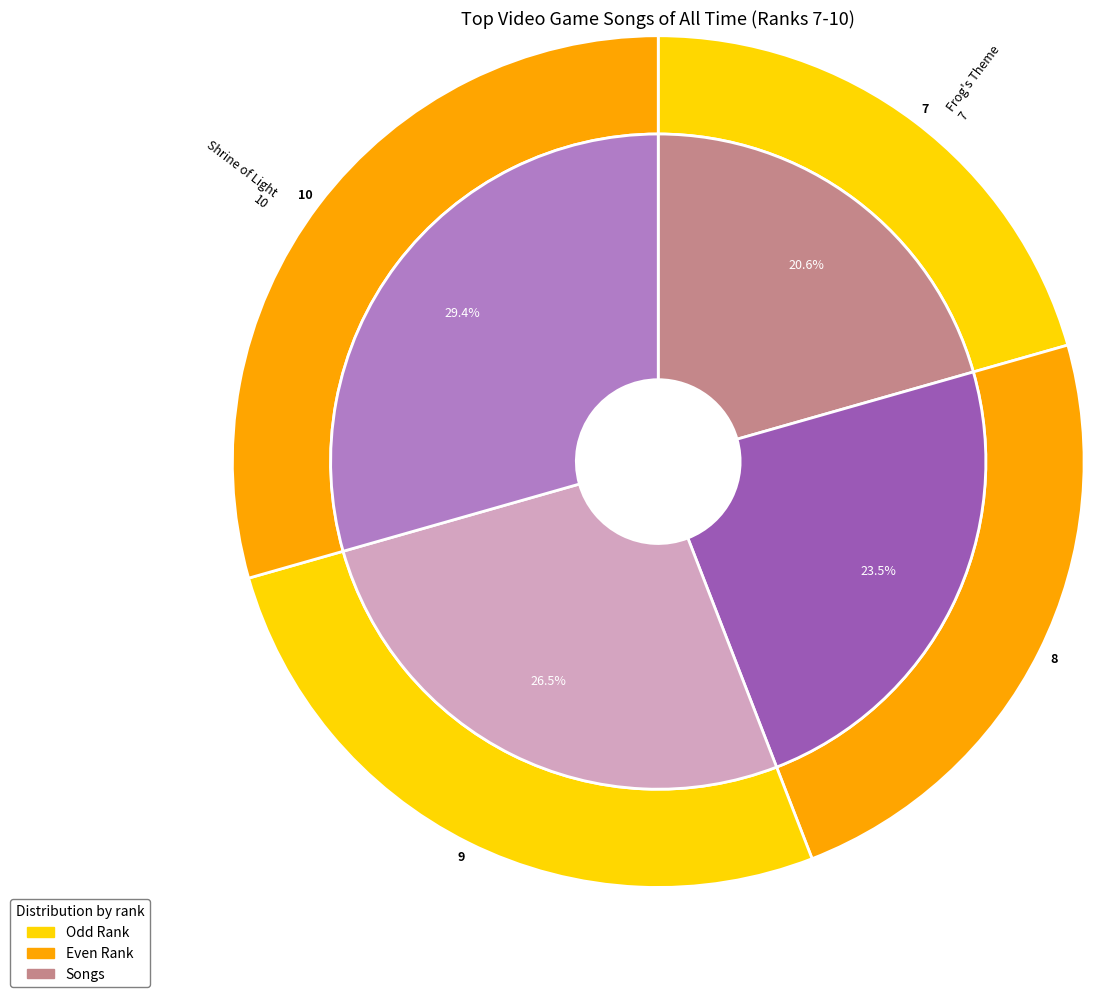

What is the ratio of the value at Sunlight Filtering Through the Trees to the value at Shrine of Light?

0.9